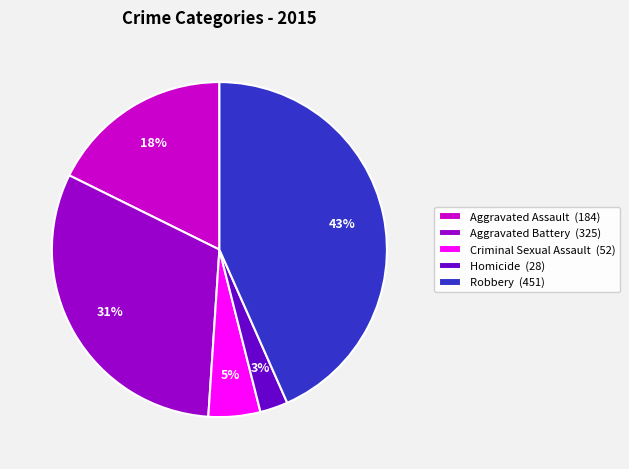

How many segments does this pie chart have?

5